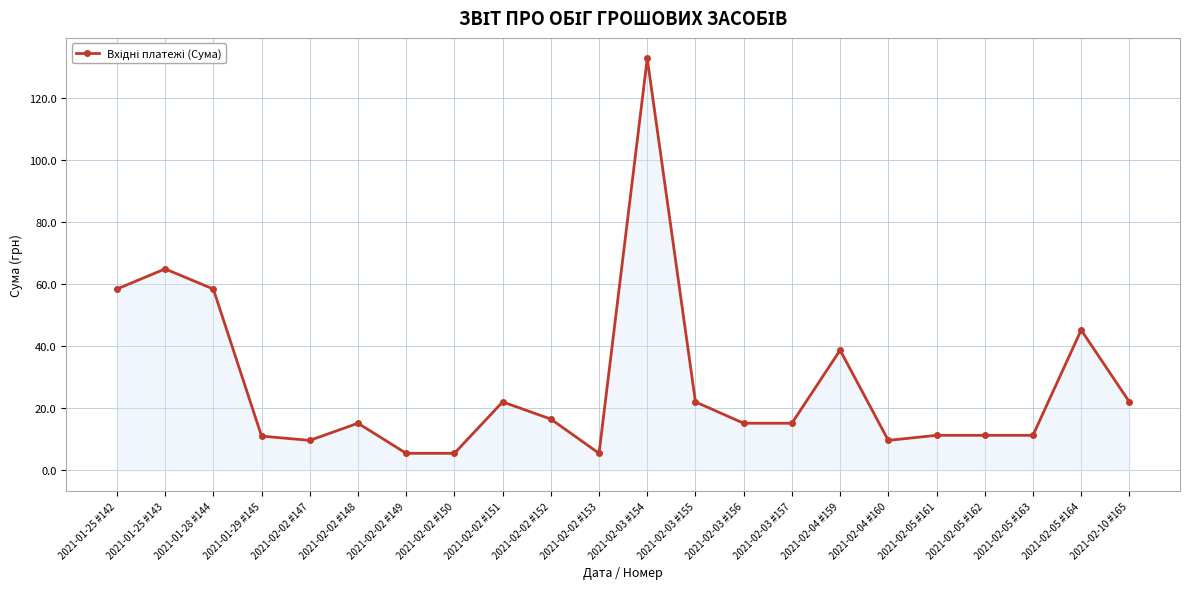

Where is the first local maximum?

2021-01-25 #143